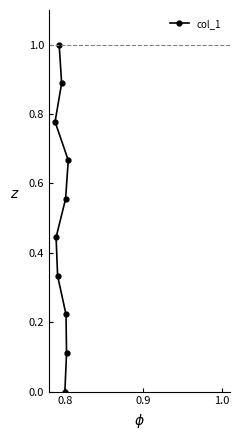

What is the difference between the second highest and second lowest values?

0.8